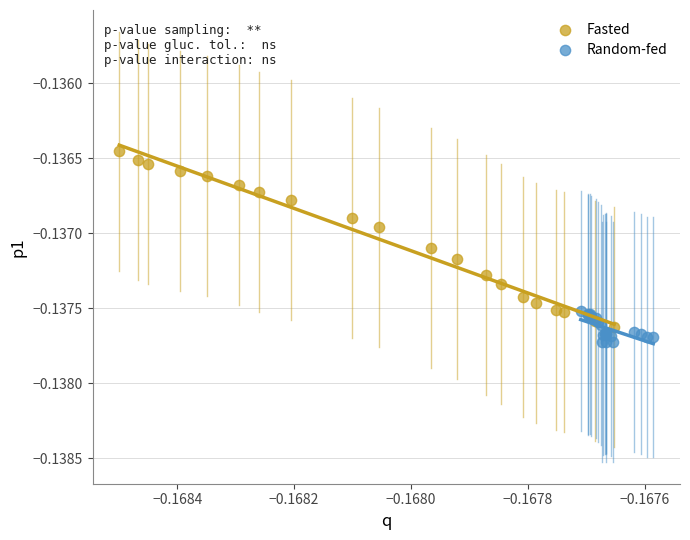

Which series has the widest spread of Y values?

Fasted